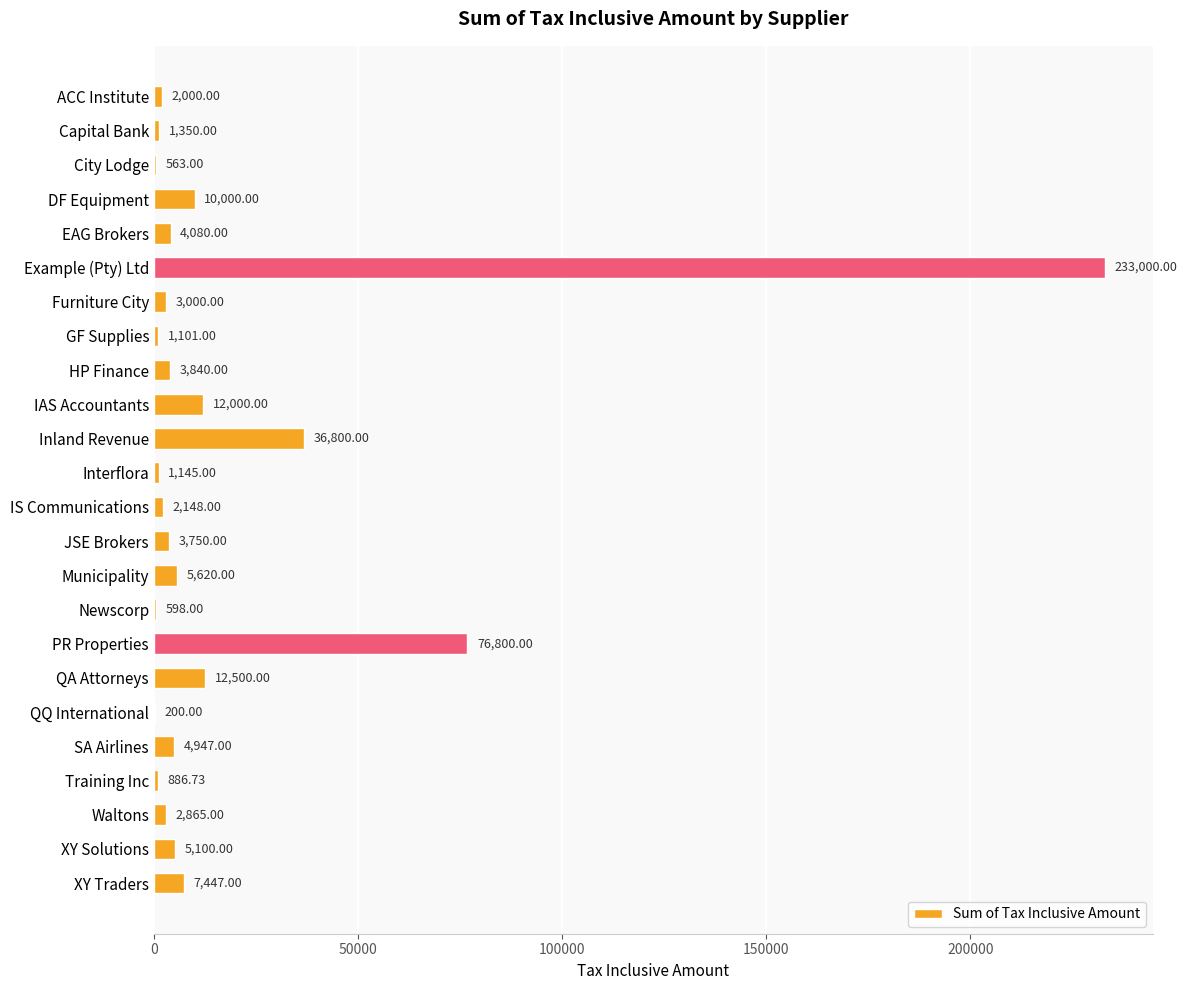

Which label corresponds to the largest value in the chart?

Example (Pty) Ltd